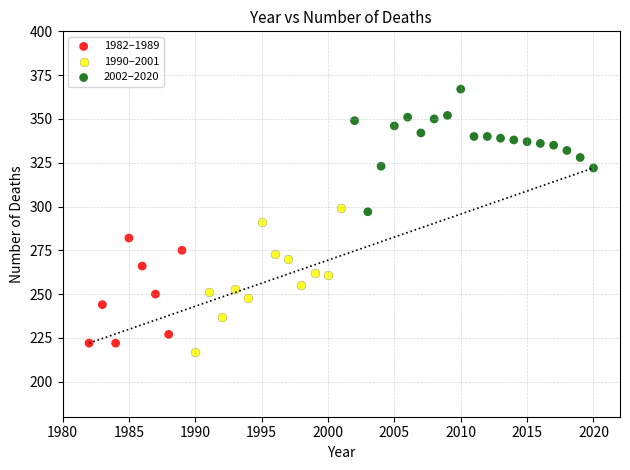

Which series reaches the maximum Y coordinate?

2002–2020